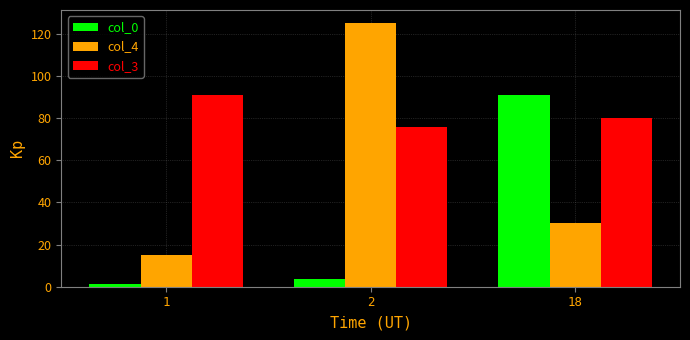

Rank the series at 2 from lowest to highest value.

col_0, col_3, col_4